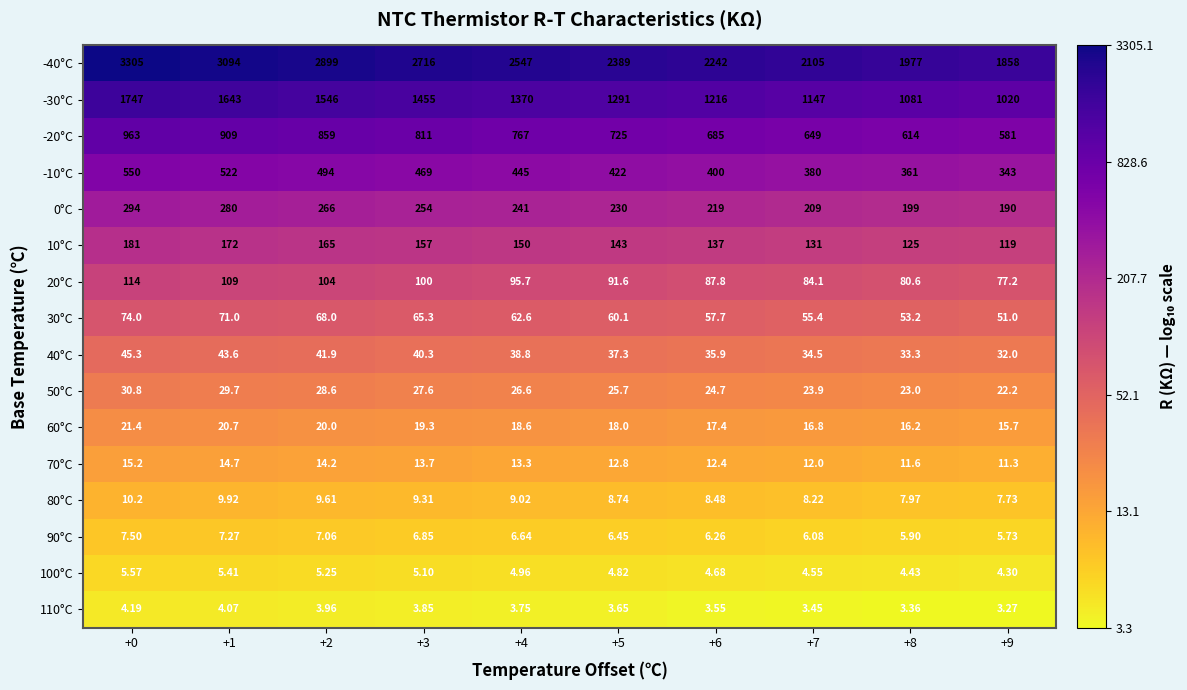

Is the value of 30°C at +6 greater than the value of 40°C at +6?

Yes